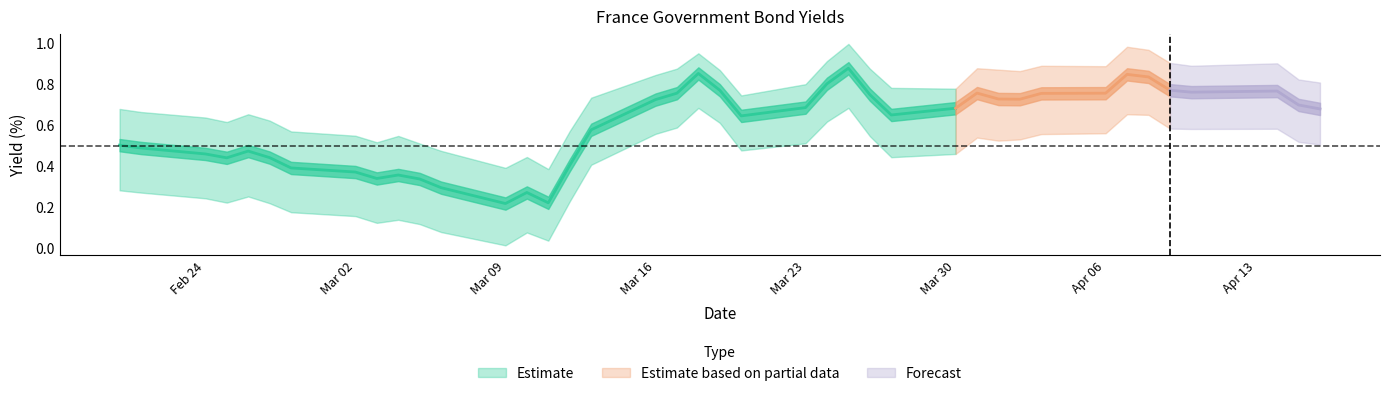

Is this an area chart (filled region under the line)?

No